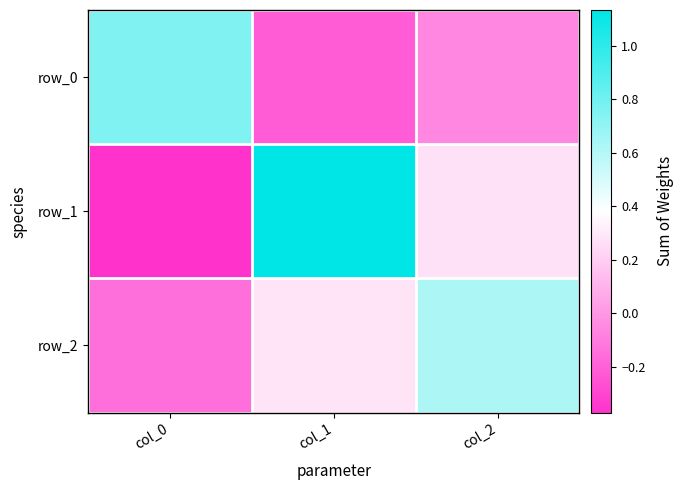

True or false: row_1 has a value of -0.4 at col_0.

True